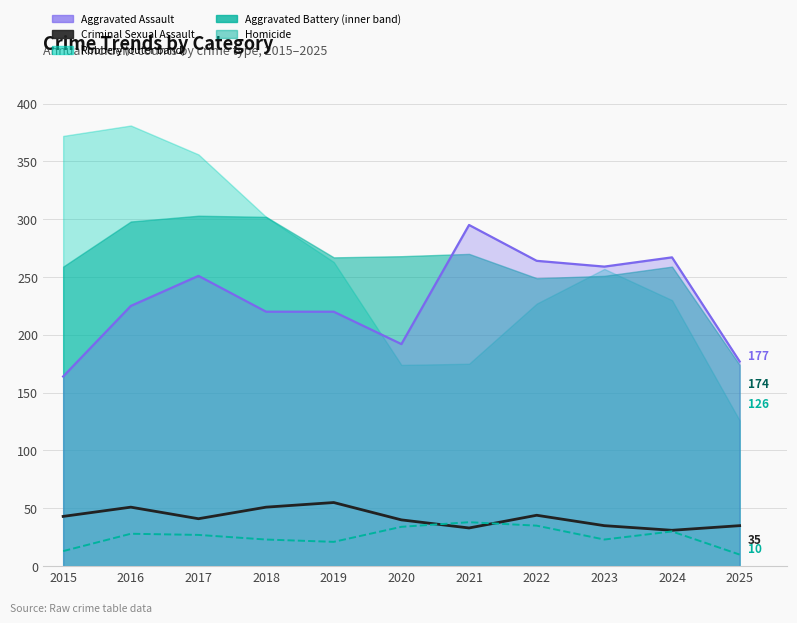

How many values in the Criminal Sexual Assault series are below 41?

5